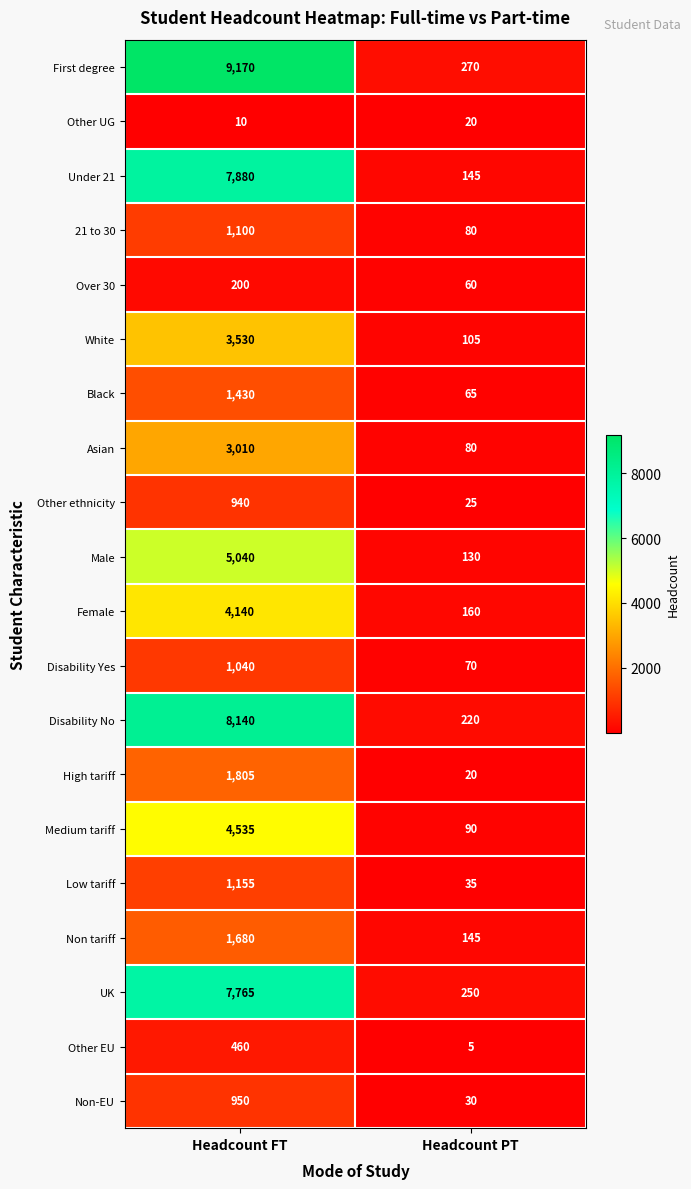

What is the difference between the maximum and minimum values in the Under 21 series?

7735